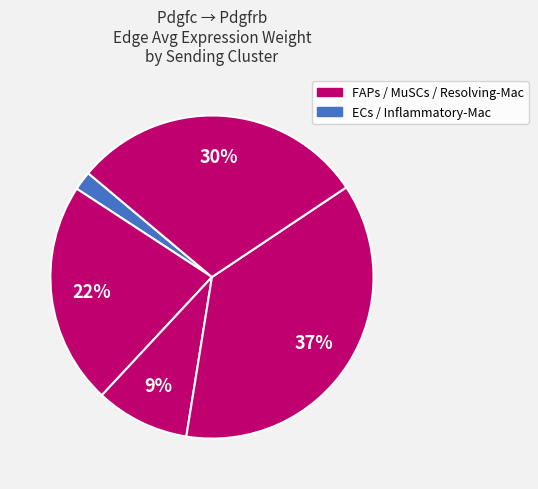

How many slices are in this pie chart?

5